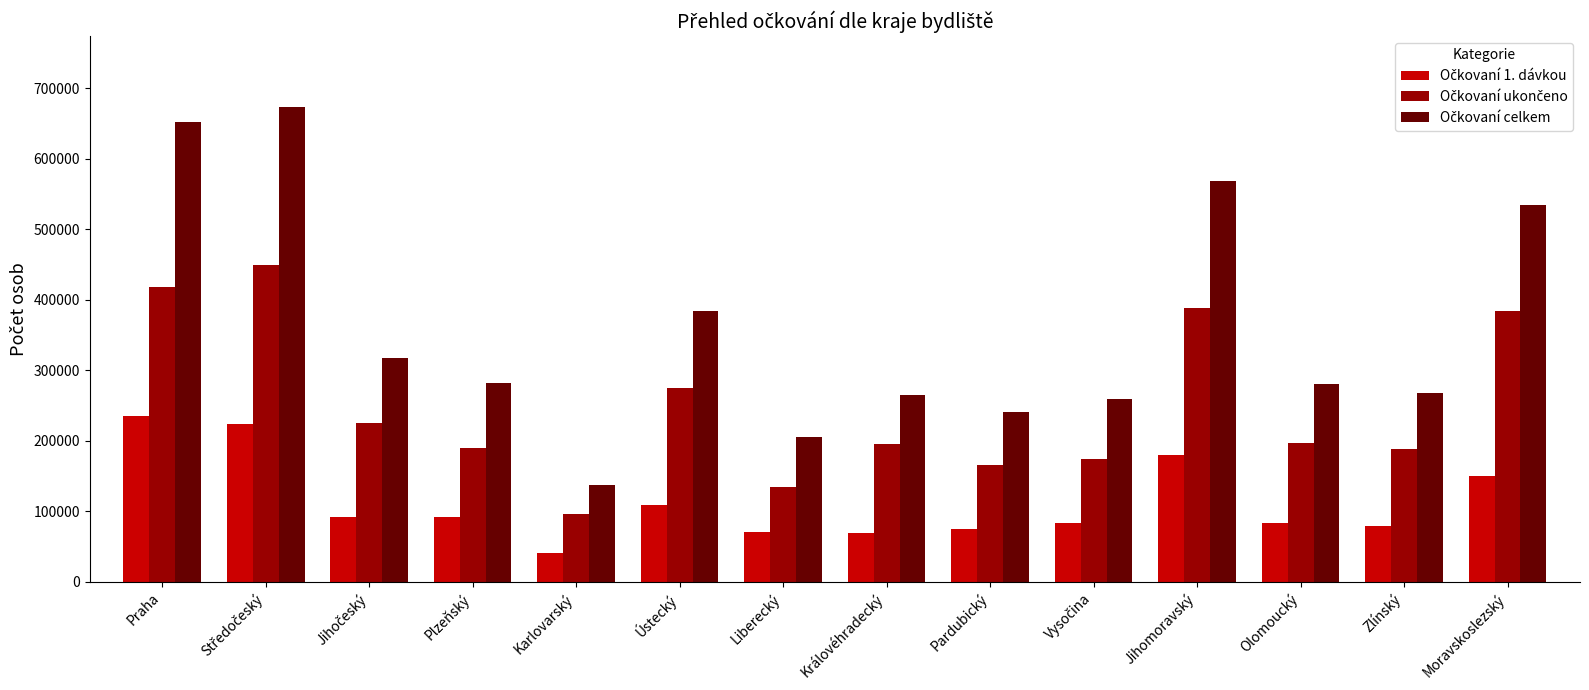

What is the total value across all series at Zlínský?

536462